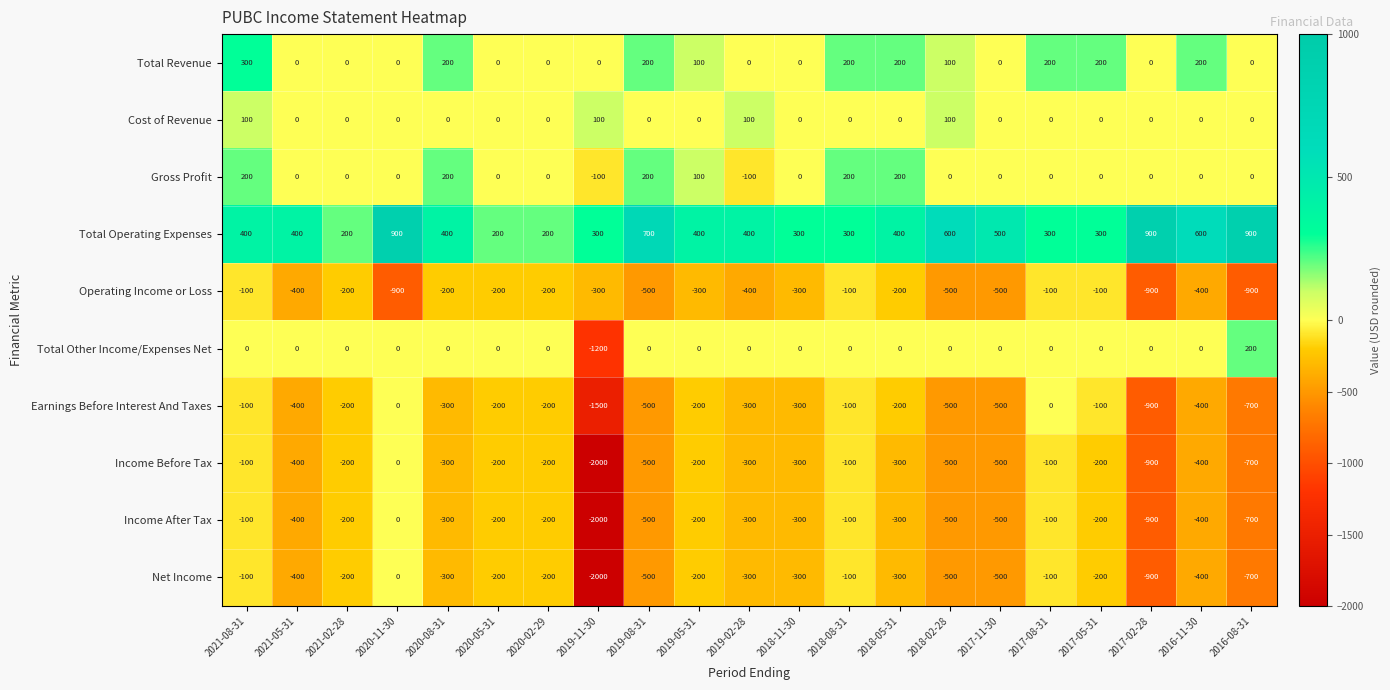

What is the difference between the highest and lowest values at 2020-05-31?

400